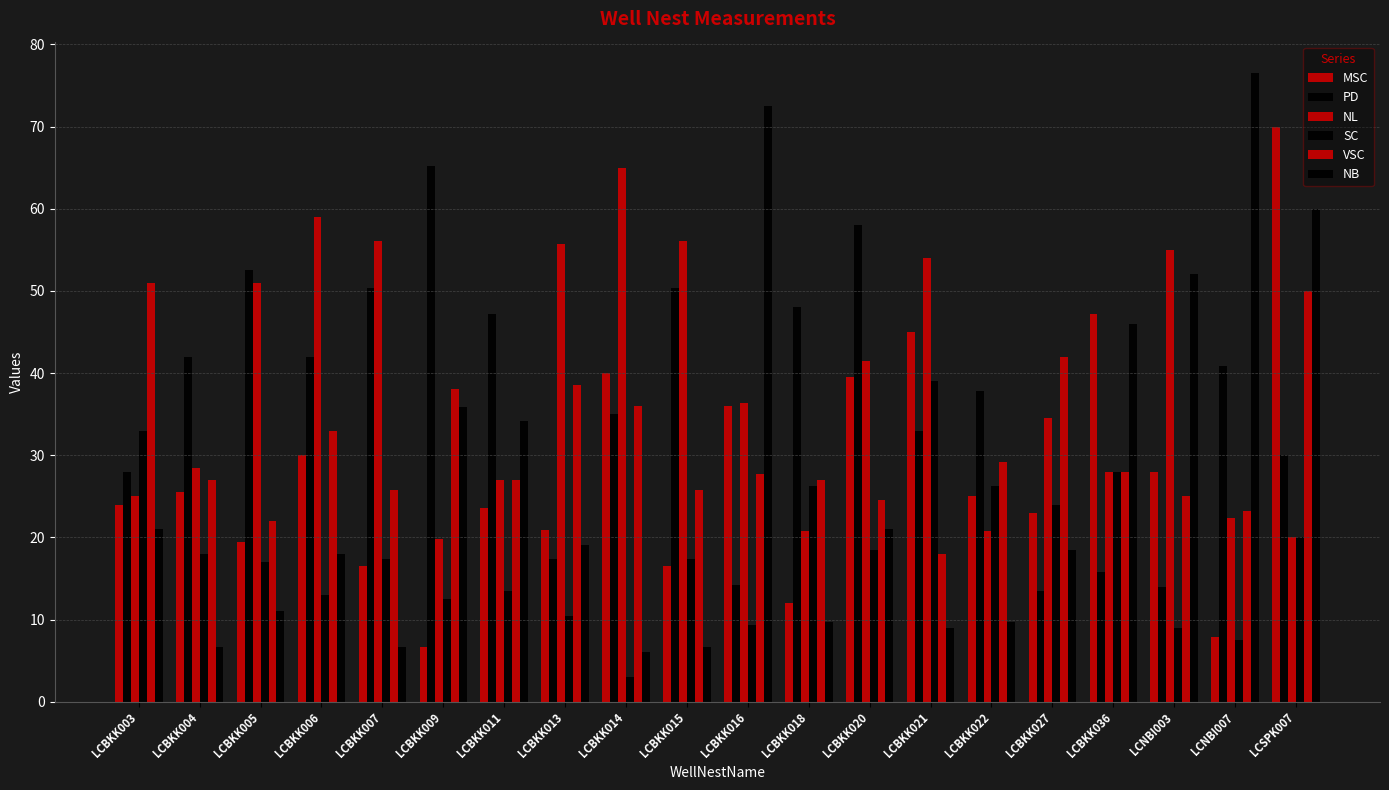

How many groups of bars are there?

20